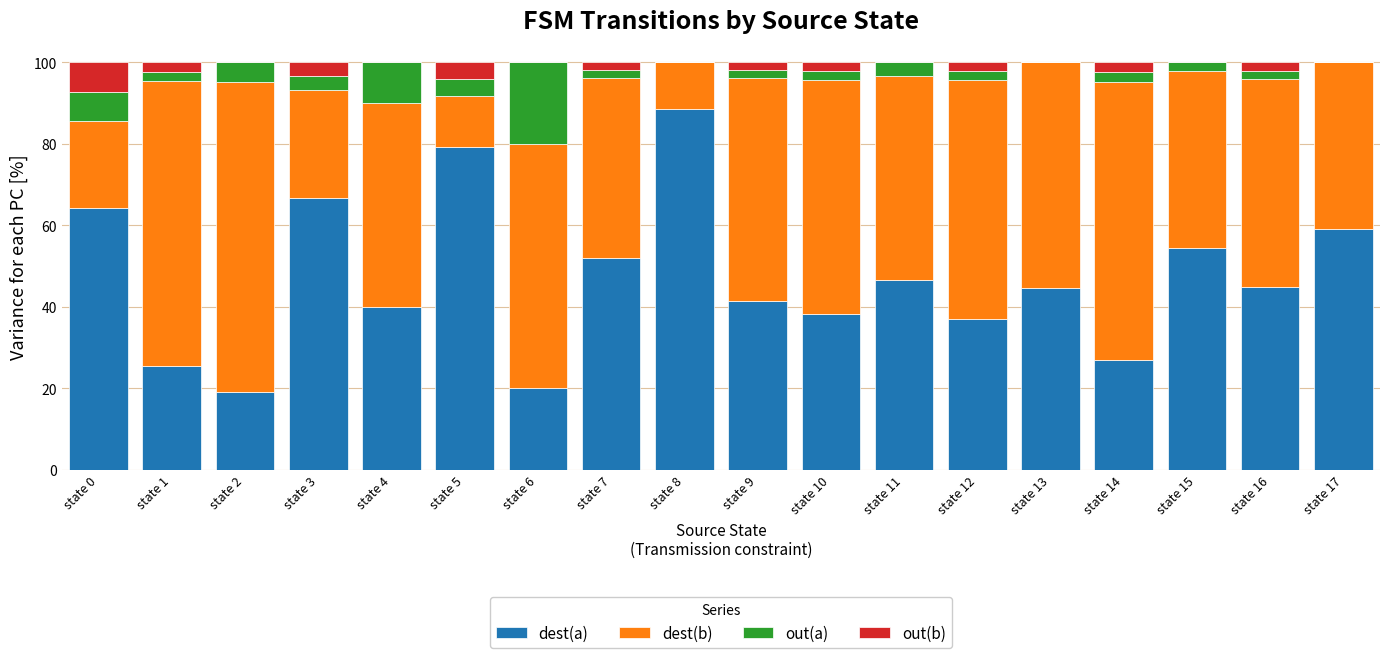

What is the sum of all dest(a) values?

848.4